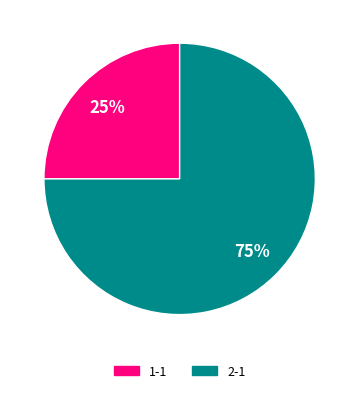

Is the sum of 2-1 and 1-1 greater than half?

Yes